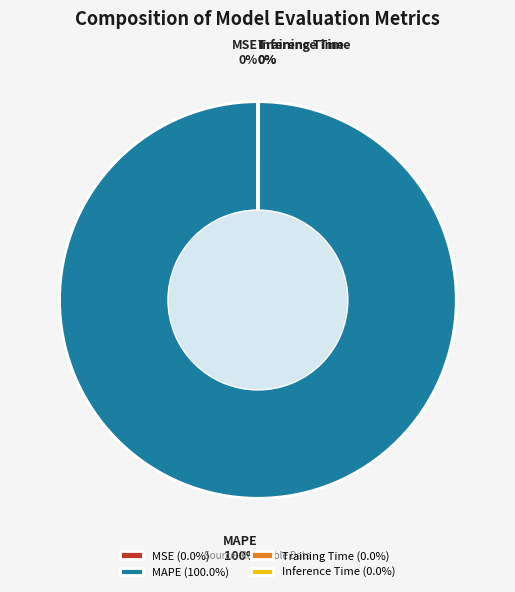

Which category has the biggest portion of the pie?

MAPE